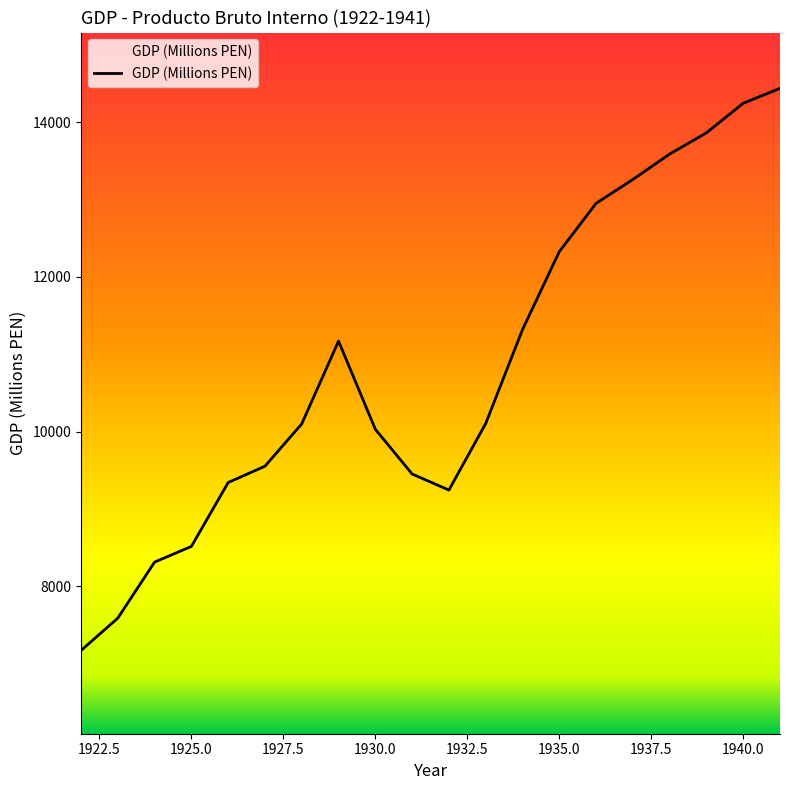

What is the greatest value displayed?

14435.1